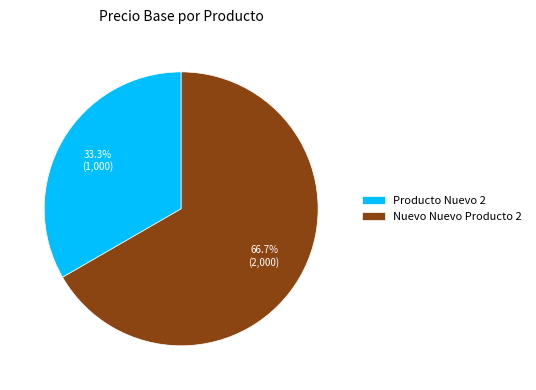

Does Producto Nuevo 2 represent more than half of the total?

No